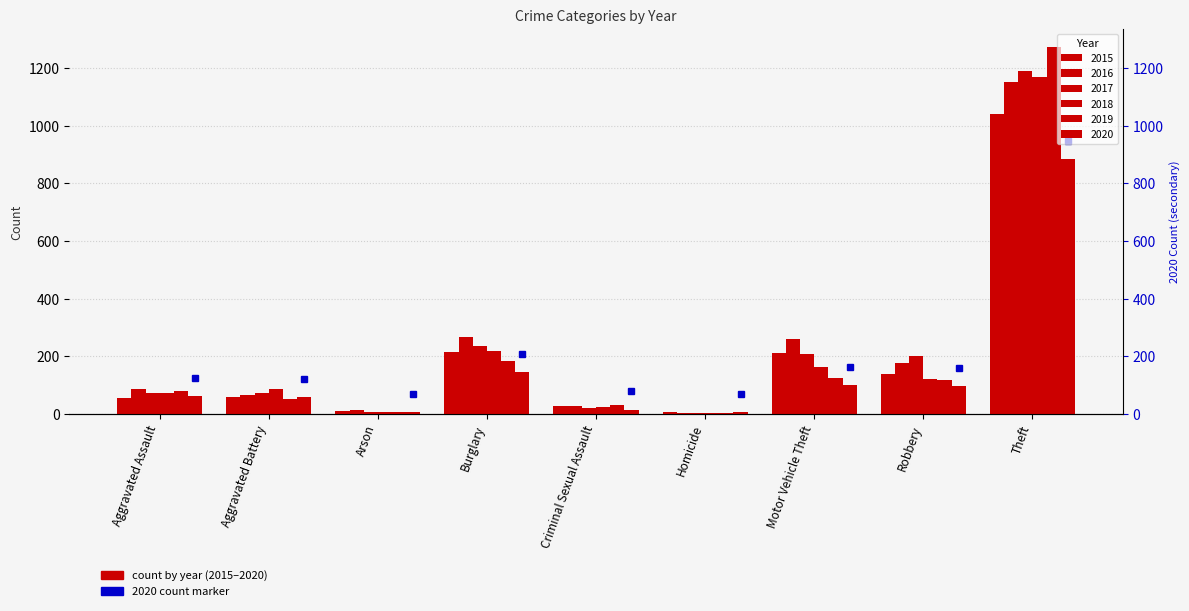

What is the spread (max minus min) of values at Criminal Sexual Assault?

16